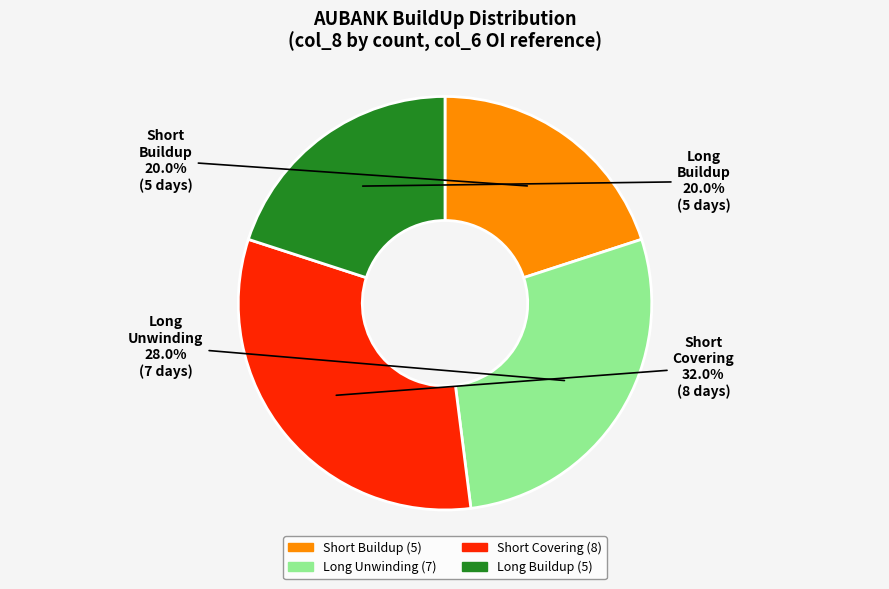

Is there any slice that represents more than half of the pie?

No